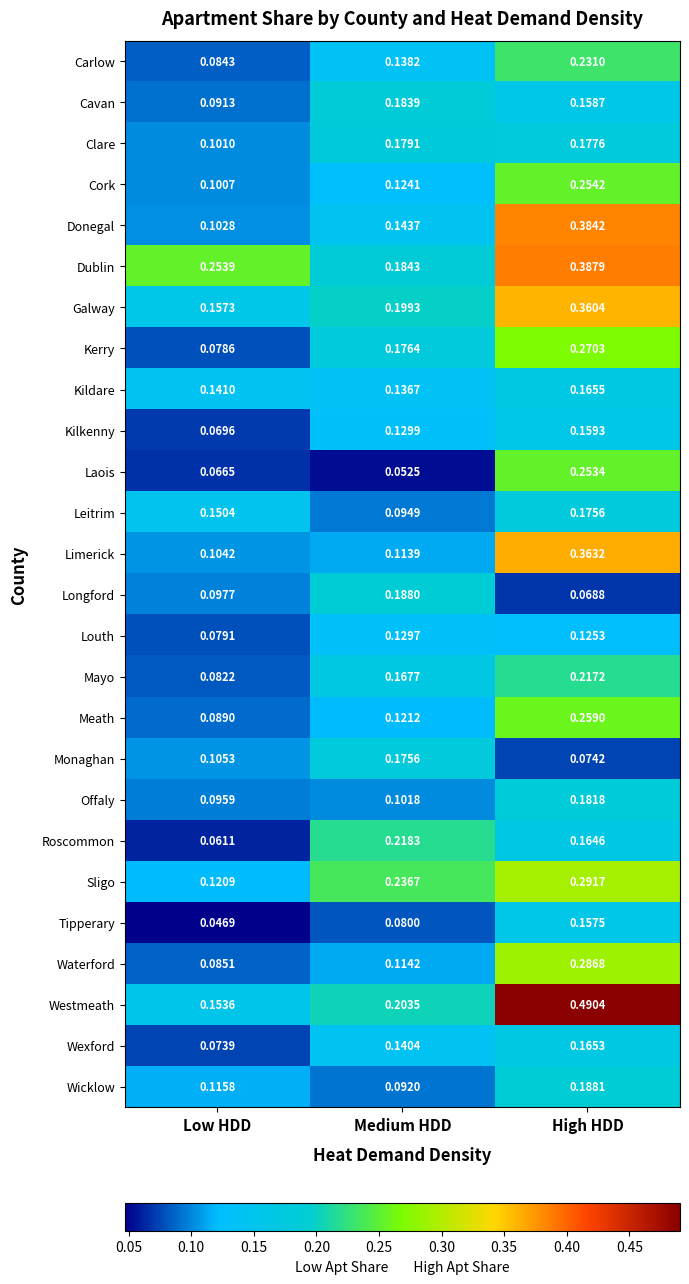

Which series has the largest total across all categories?

Westmeath